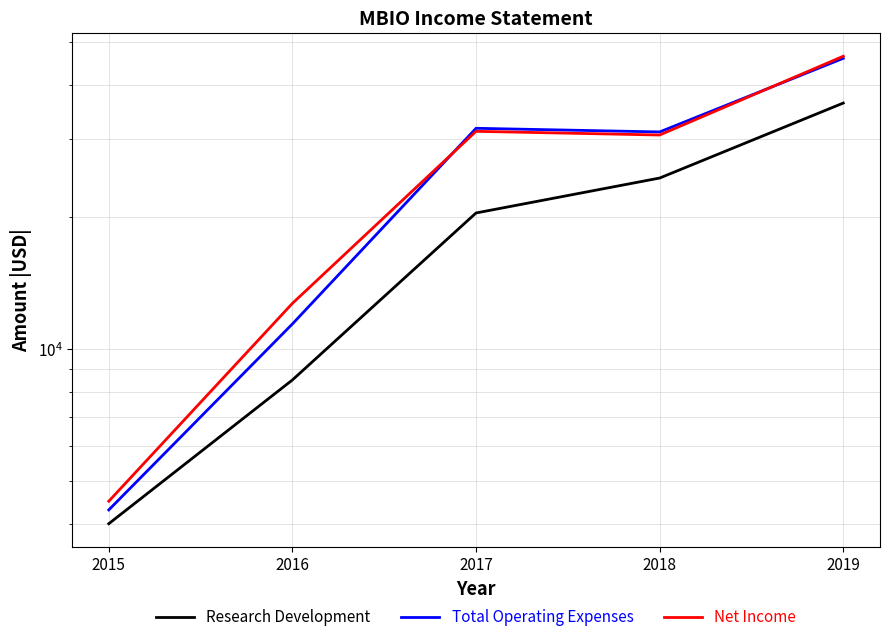

True or false: Total Operating Expenses and Research Development cross at least once.

False